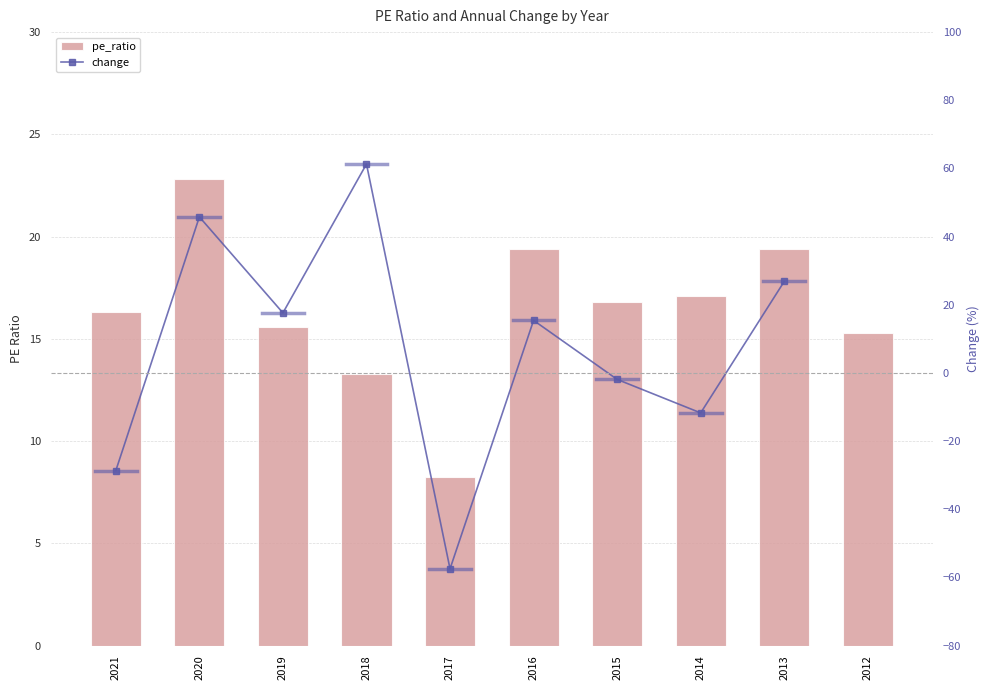

Where does the data first go above 16?

2021